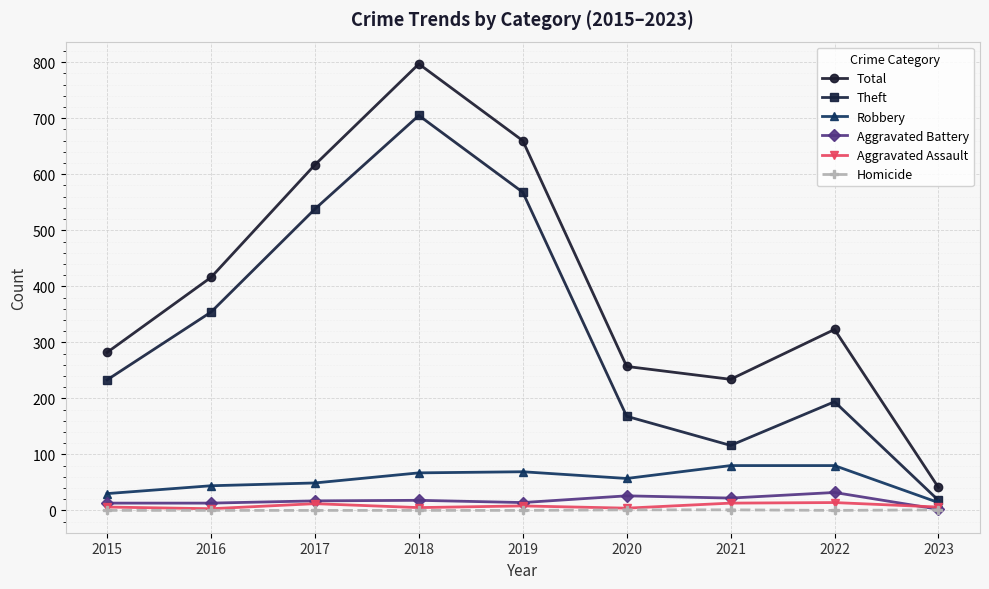

Which label corresponds to the largest value in the chart?

2018